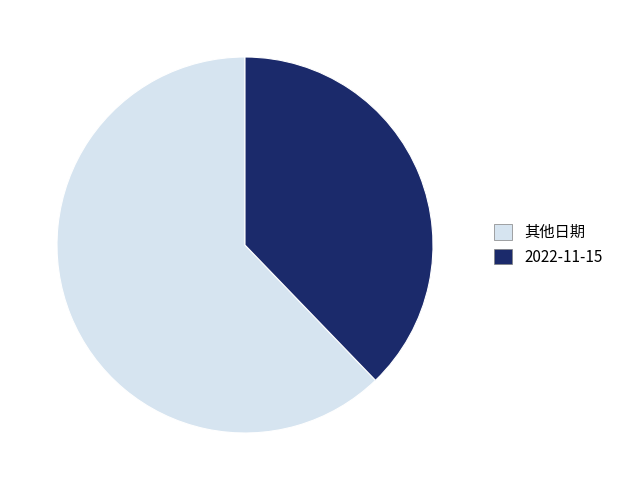

Which category accounts for the majority?

其他日期